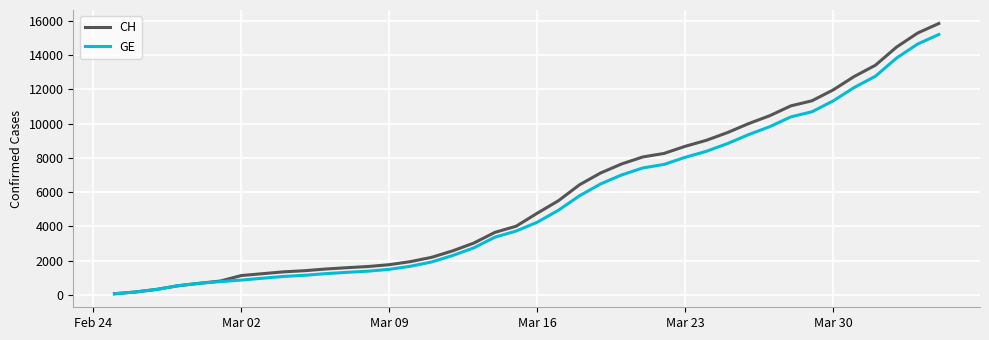

Which series has the largest range (max minus min)?

CH